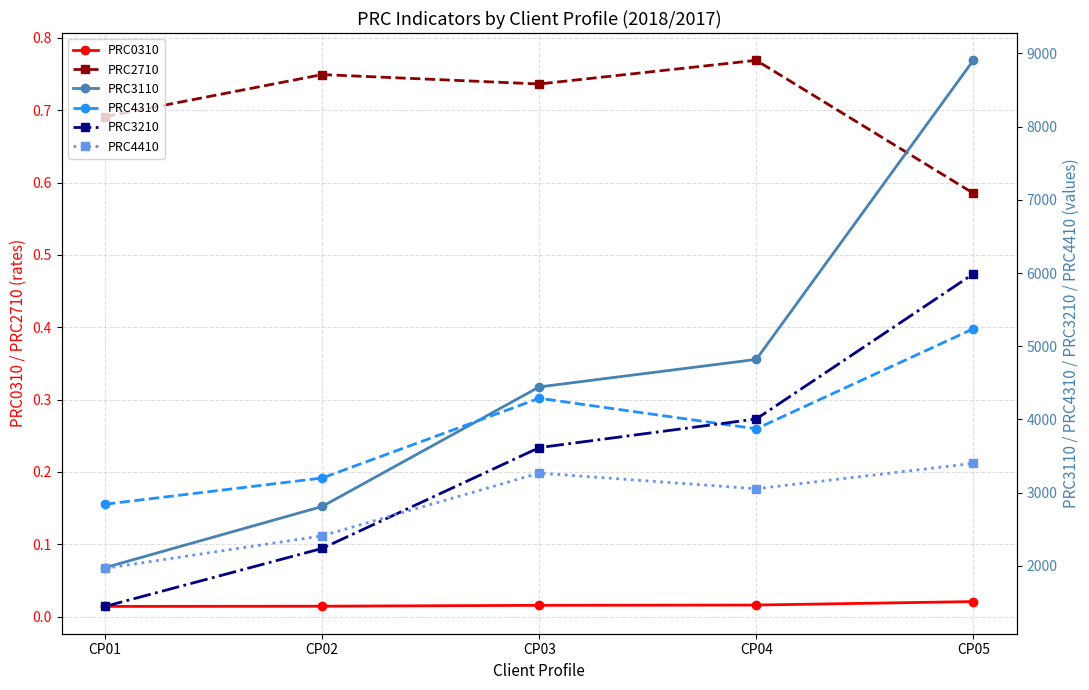

Does the chart have visible grid lines?

Yes